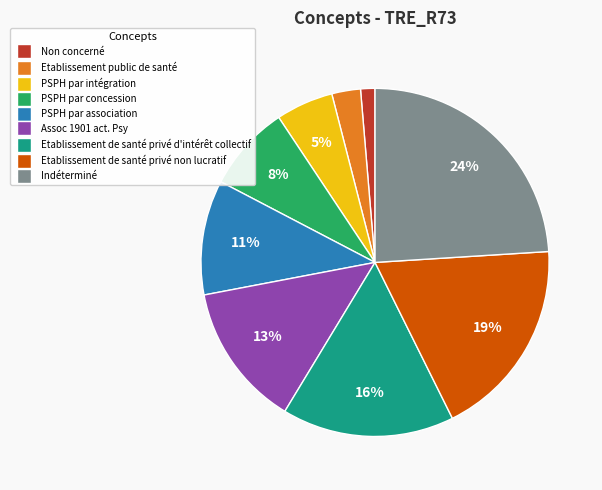

To the nearest percent, what portion does Etablissement public de santé represent?

3%